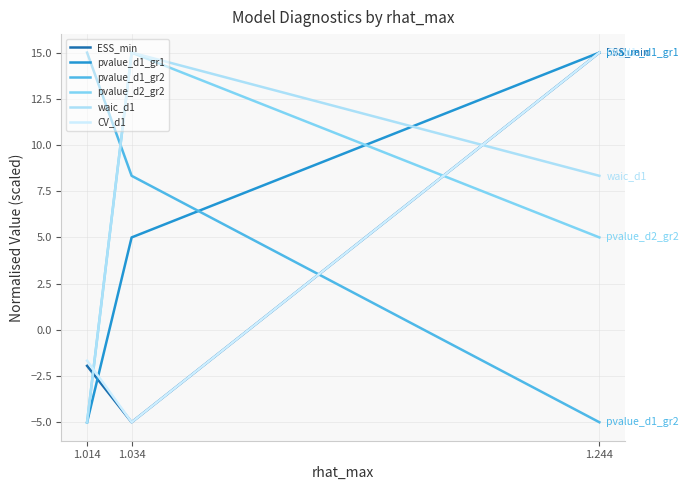

What are all the series names shown in the legend?

ESS_min, pvalue_d1_gr1, pvalue_d1_gr2, pvalue_d2_gr2, waic_d1, CV_d1